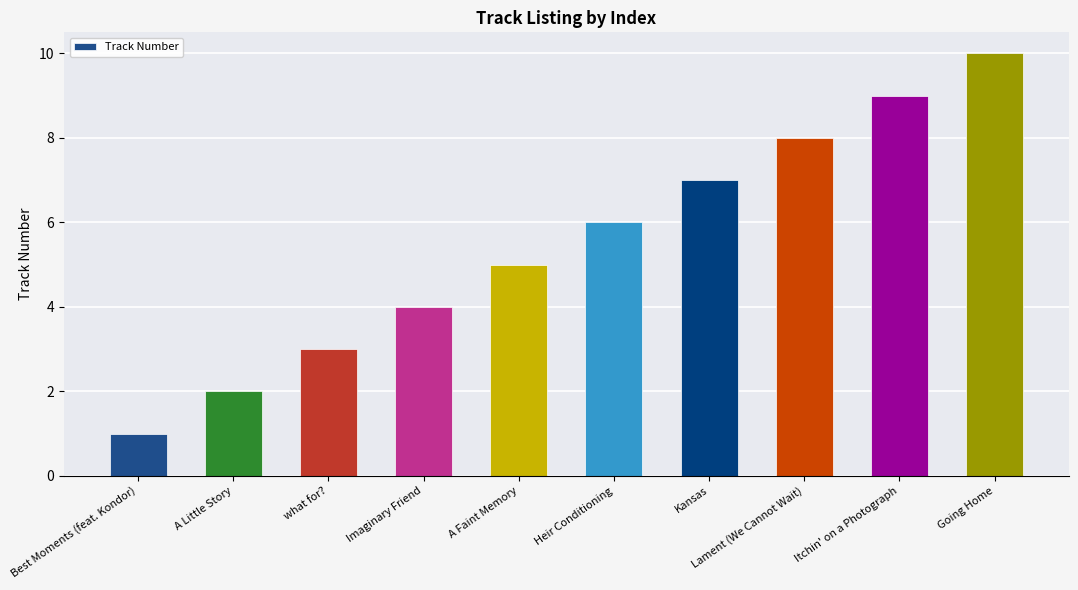

Count the number of categories in the chart.

10